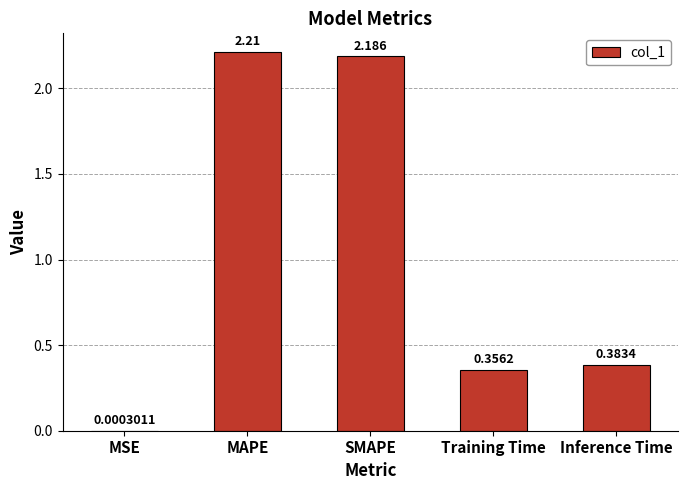

At which label is the value closest to 1?

Inference Time